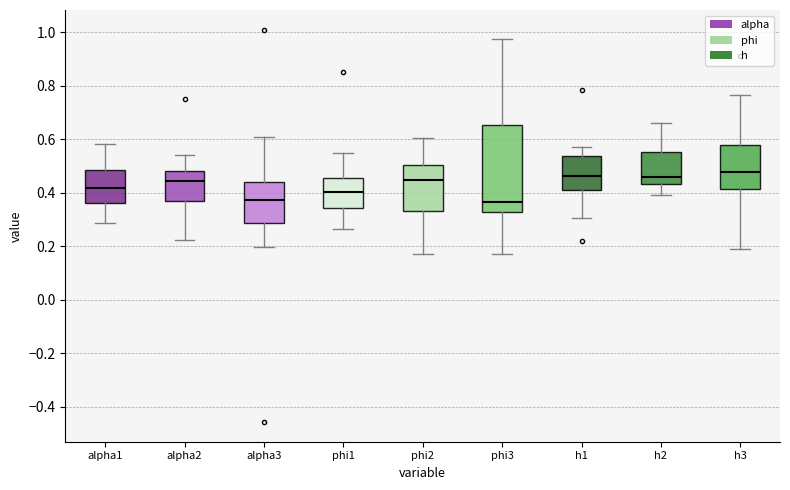

Where is the lower edge of the box for phi3 on the y-axis? The values are not printed on the chart, so give them approximately, as read against the axis.

0.32